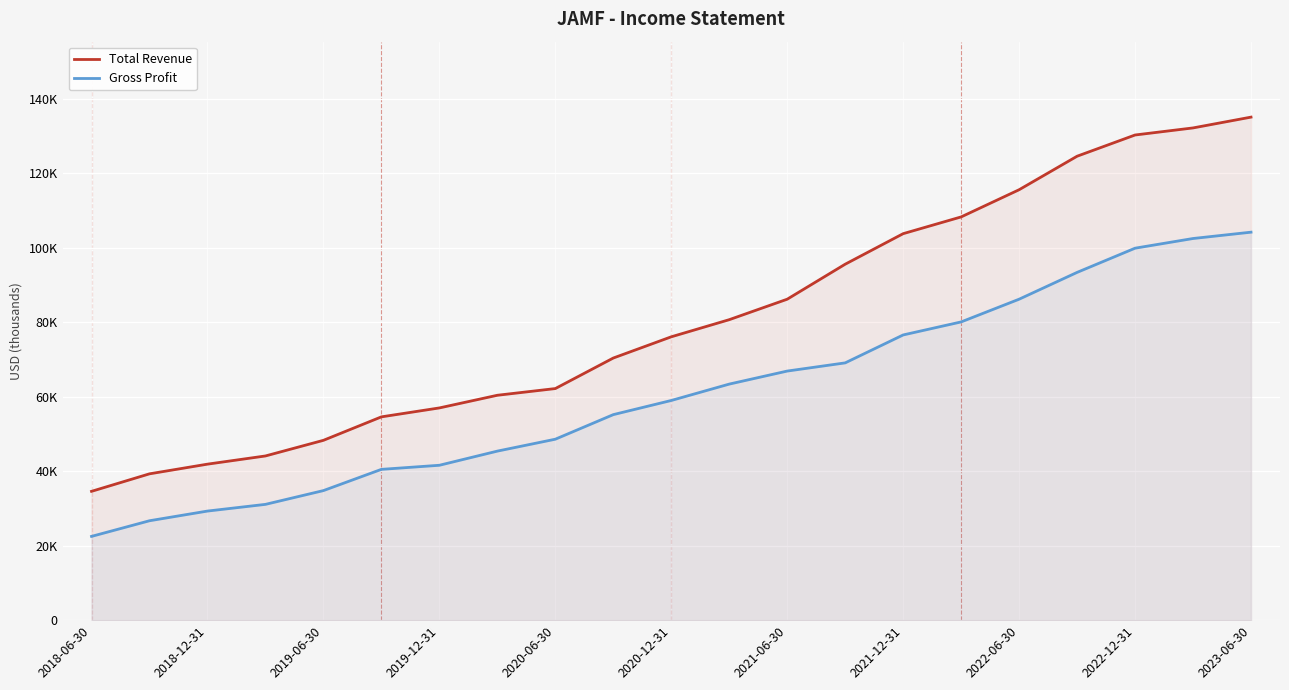

List the series in order of their peak value, highest first.

Total Revenue, Gross Profit